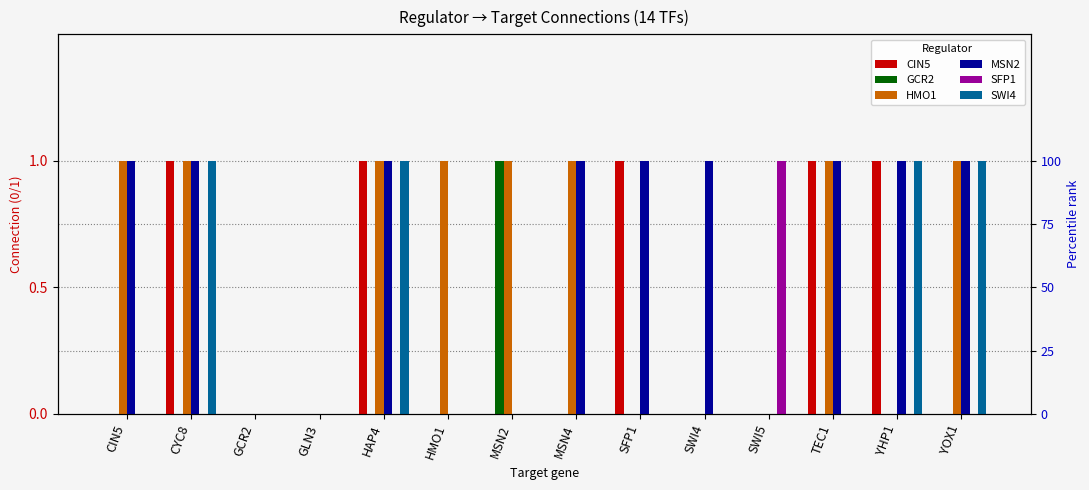

Reading left to right, list all the values displayed in this chart.

CIN5: CIN5=0	CYC8=1	GCR2=0	GLN3=0	HAP4=1	HMO1=0	MSN2=0	MSN4=0	SFP1=1	SWI4=0	SWI5=0	TEC1=1	YHP1=1	YOX1=0
GCR2: CIN5=0	CYC8=0	GCR2=0	GLN3=0	HAP4=0	HMO1=0	MSN2=1	MSN4=0	SFP1=0	SWI4=0	SWI5=0	TEC1=0	YHP1=0	YOX1=0
HMO1: CIN5=1	CYC8=1	GCR2=0	GLN3=0	HAP4=1	HMO1=1	MSN2=1	MSN4=1	SFP1=0	SWI4=0	SWI5=0	TEC1=1	YHP1=0	YOX1=1
MSN2: CIN5=1	CYC8=1	GCR2=0	GLN3=0	HAP4=1	HMO1=0	MSN2=0	MSN4=1	SFP1=1	SWI4=1	SWI5=0	TEC1=1	YHP1=1	YOX1=1
SFP1: CIN5=0	CYC8=0	GCR2=0	GLN3=0	HAP4=0	HMO1=0	MSN2=0	MSN4=0	SFP1=0	SWI4=0	SWI5=1	TEC1=0	YHP1=0	YOX1=0
SWI4: CIN5=0	CYC8=1	GCR2=0	GLN3=0	HAP4=1	HMO1=0	MSN2=0	MSN4=0	SFP1=0	SWI4=0	SWI5=0	TEC1=0	YHP1=1	YOX1=1